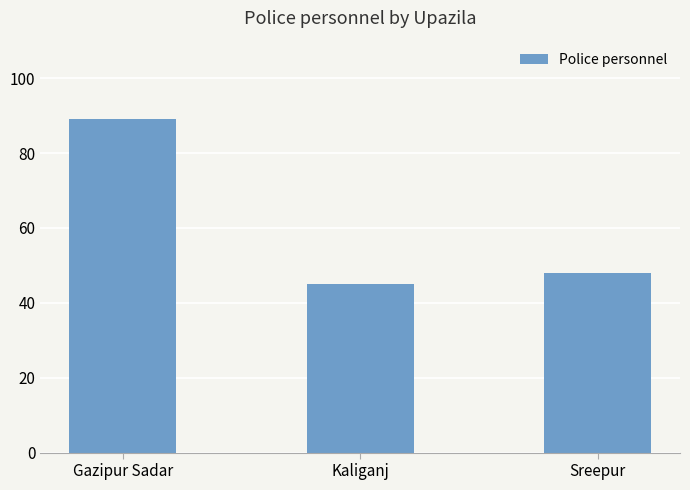

Reading left to right, what are all the values shown in this chart?

89	45	48